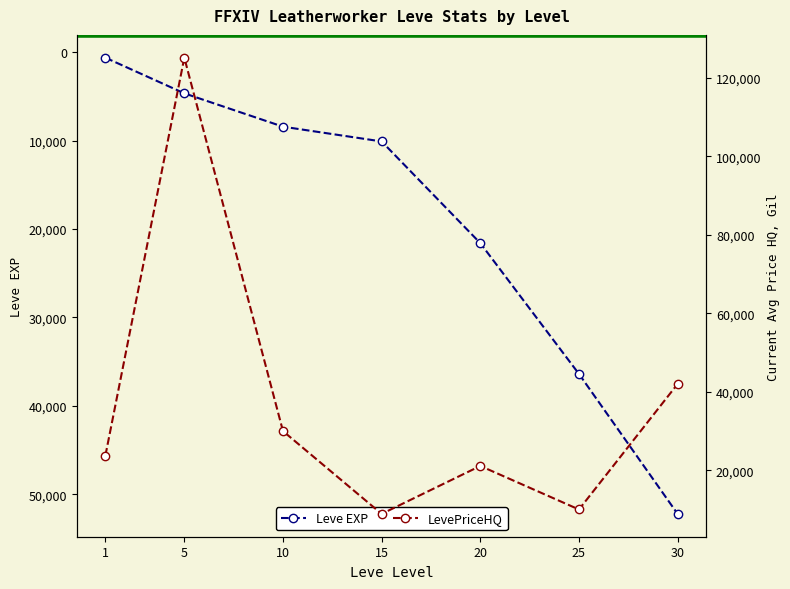

In LevePriceHQ, how many points are lower than both neighbors (excluding endpoints)?

2